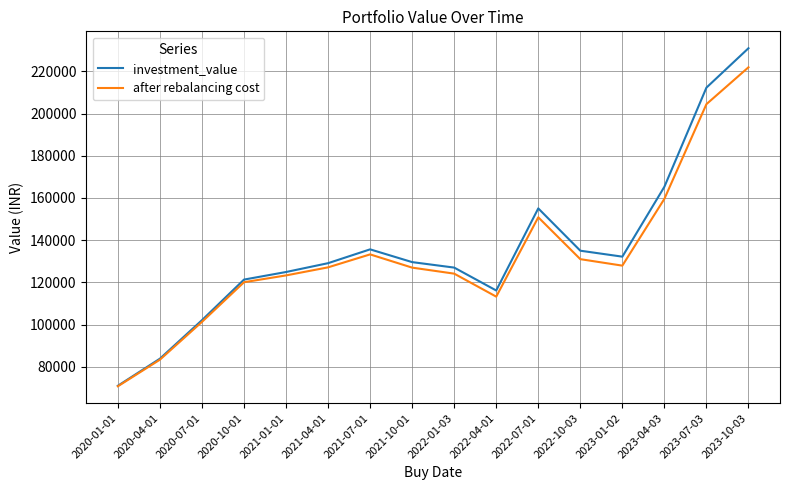

At which category does after rebalancing cost reach its first local valley?

2022-04-01